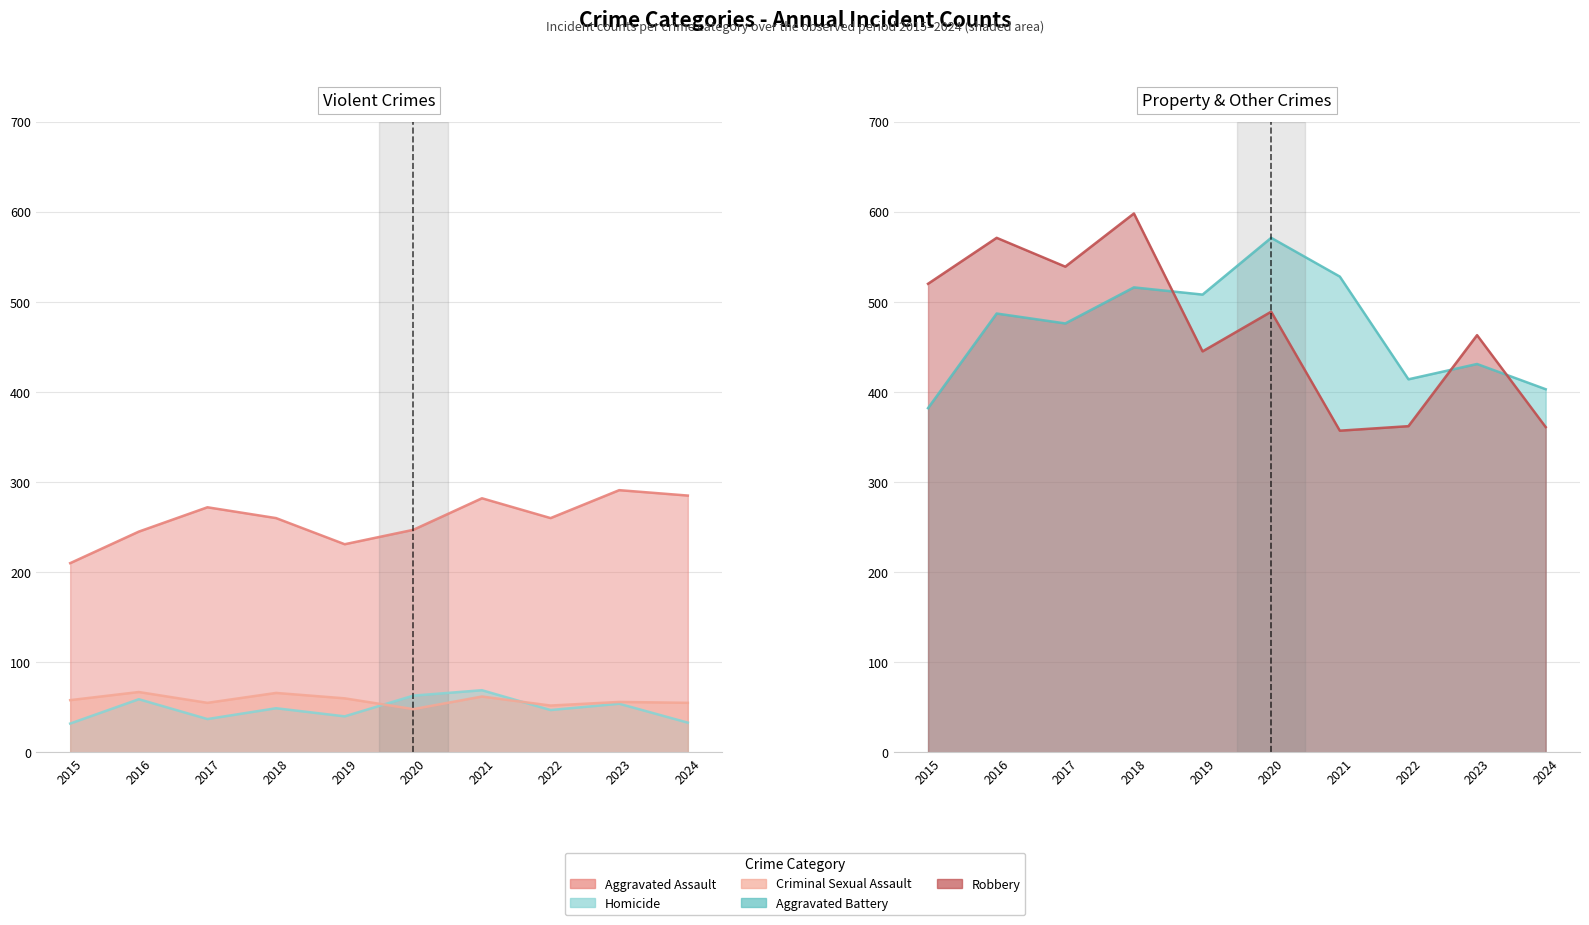

What are all the series names shown in the legend?

Aggravated Assault, Aggravated Battery, Criminal Sexual Assault, Homicide, Robbery